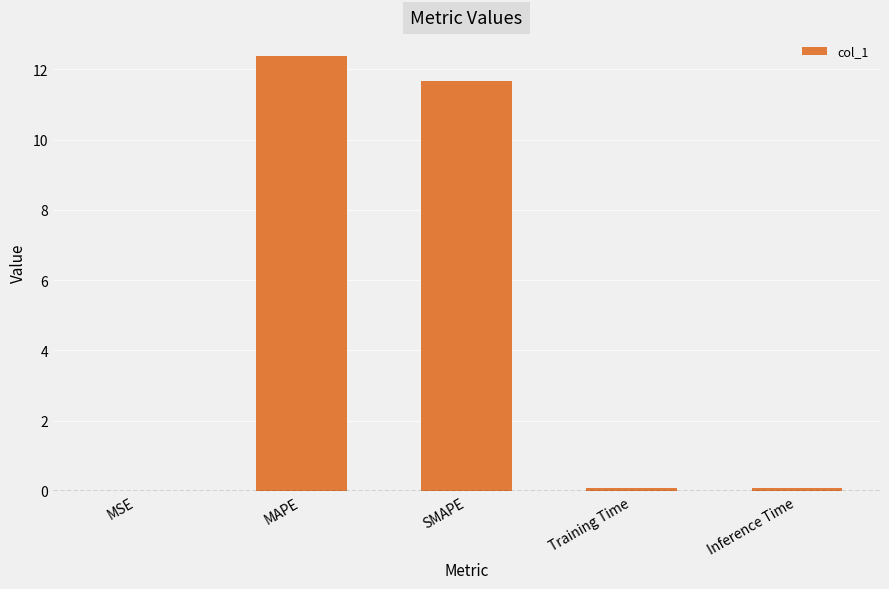

How many series are shown in this chart?

1